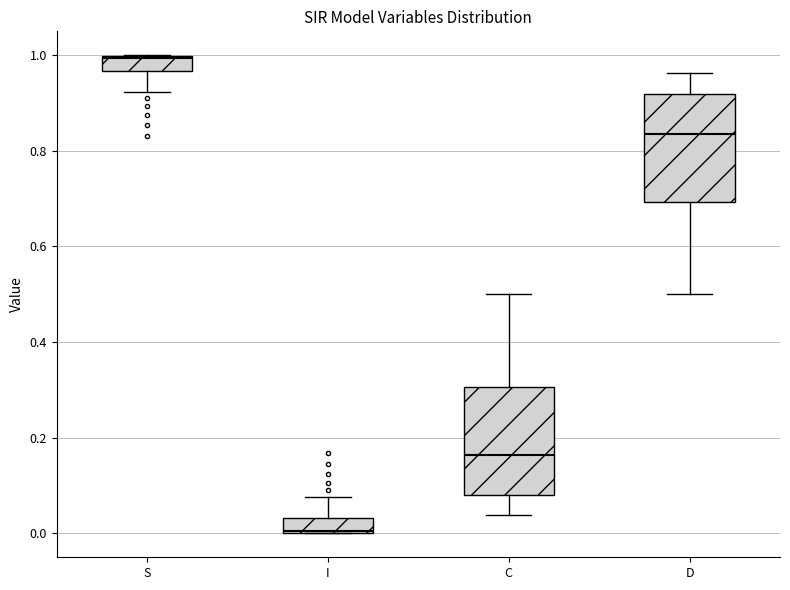

Which box's median line is the highest?

S